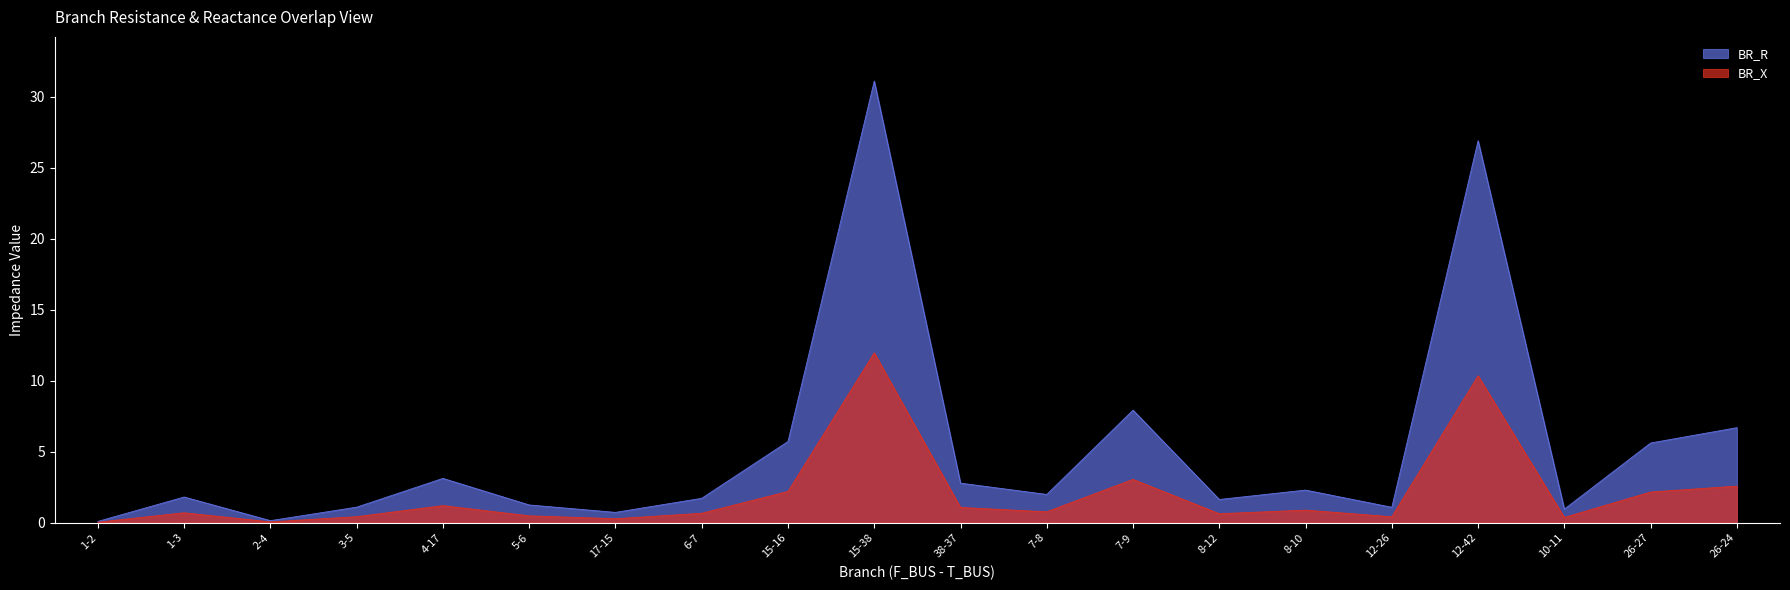

At how many categories does at least one series exceed 27?

1